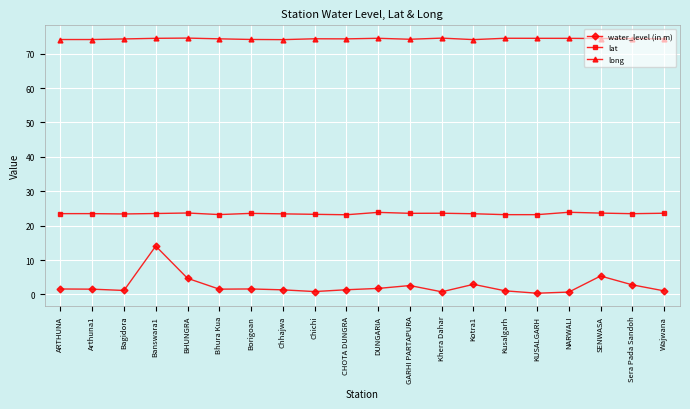

Which series has the widest spread of values?

water_level (in m)